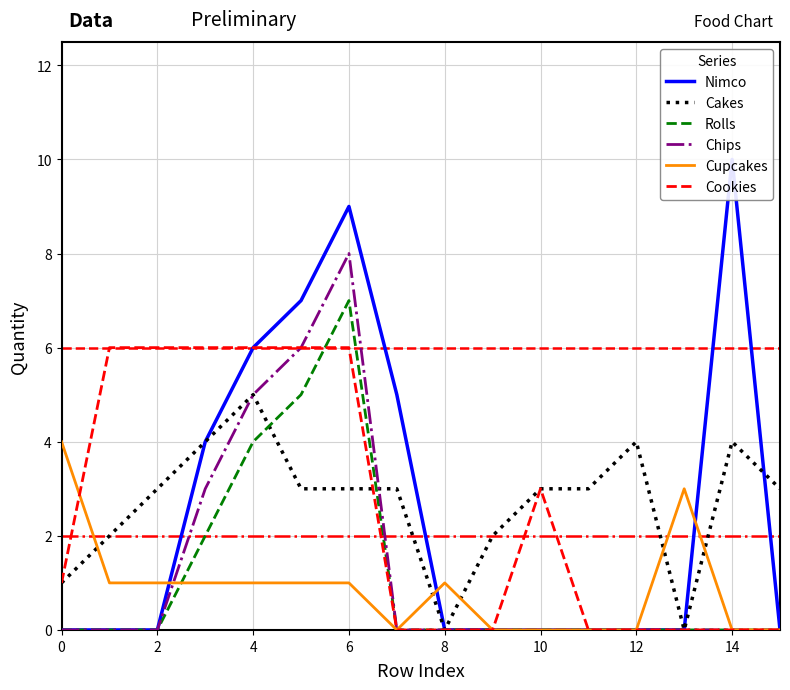

How many times do Cookies and Cupcakes cross each other?

1